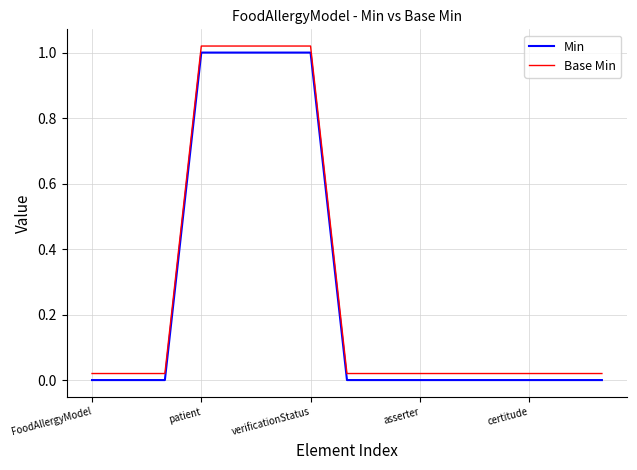

True or false: Base Min and Min intersect in this chart.

False